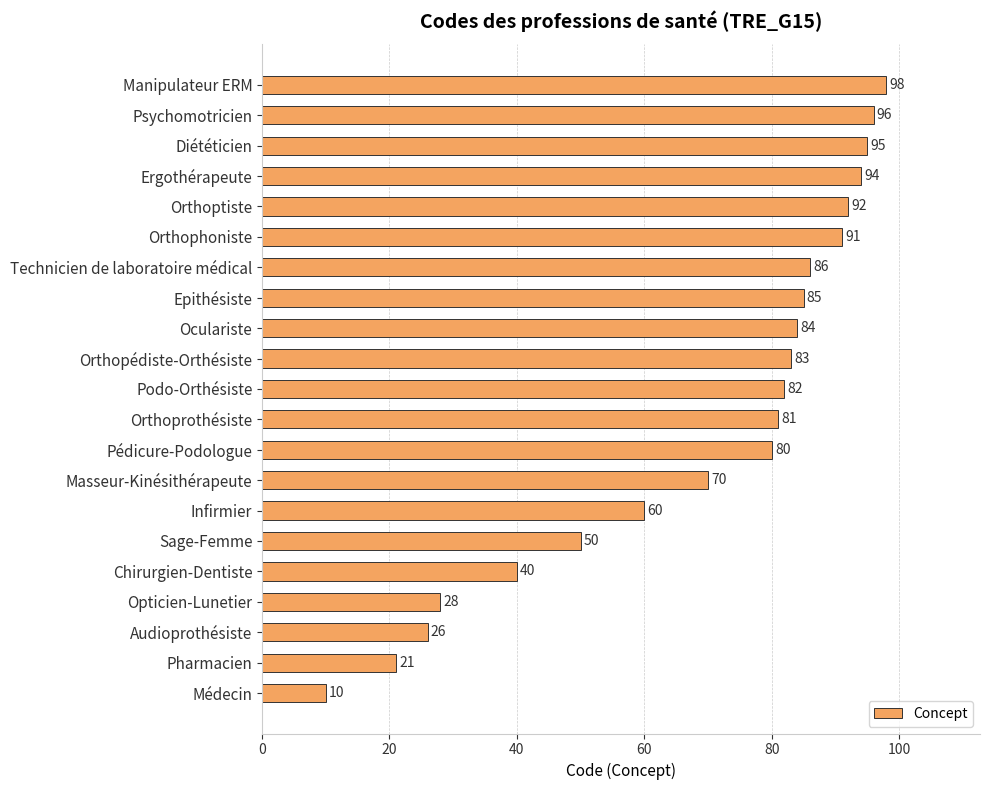

Reading bottom to top, what are all the values shown in this chart?

10	21	26	28	40	50	60	70	80	81	82	83	84	85	86	91	92	94	95	96	98